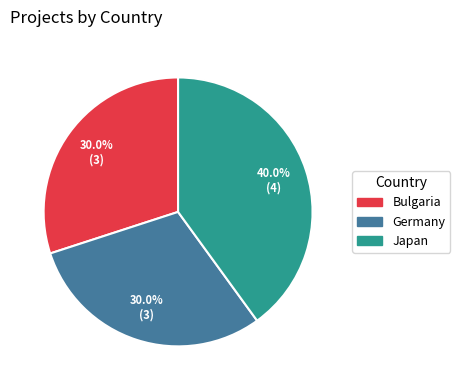

Between Germany and Japan, which is larger?

Japan